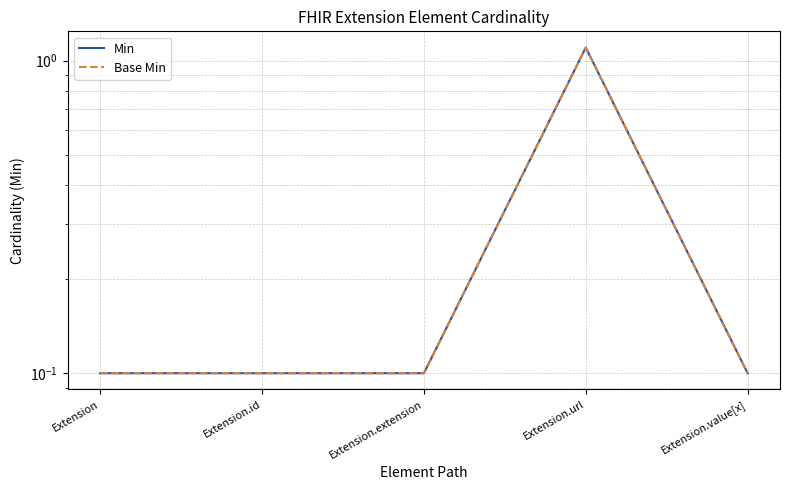

True or false: Min has a value of 1.5 at Extension.url.

False